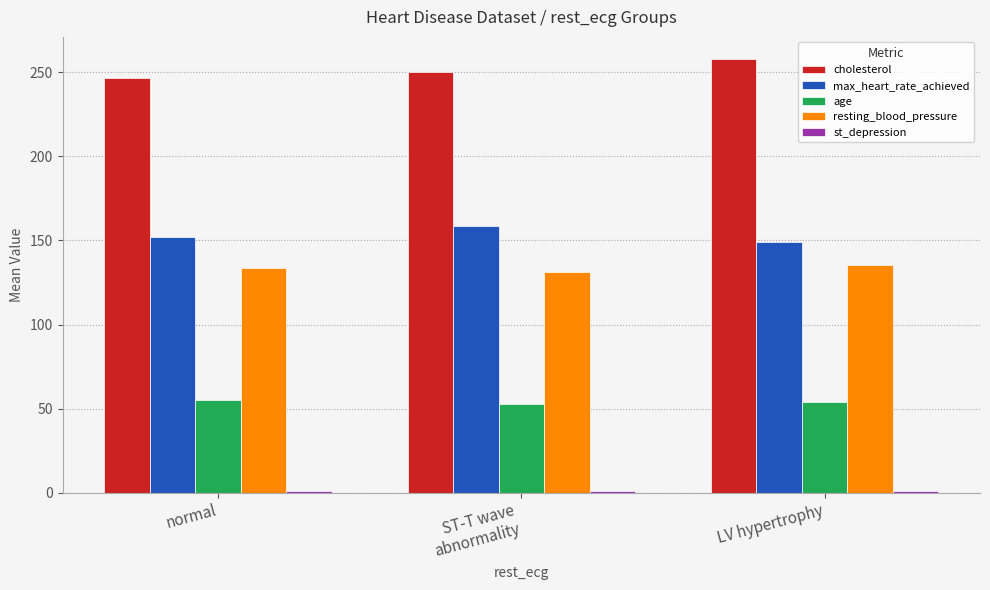

What is the average value of the age series?

54.0